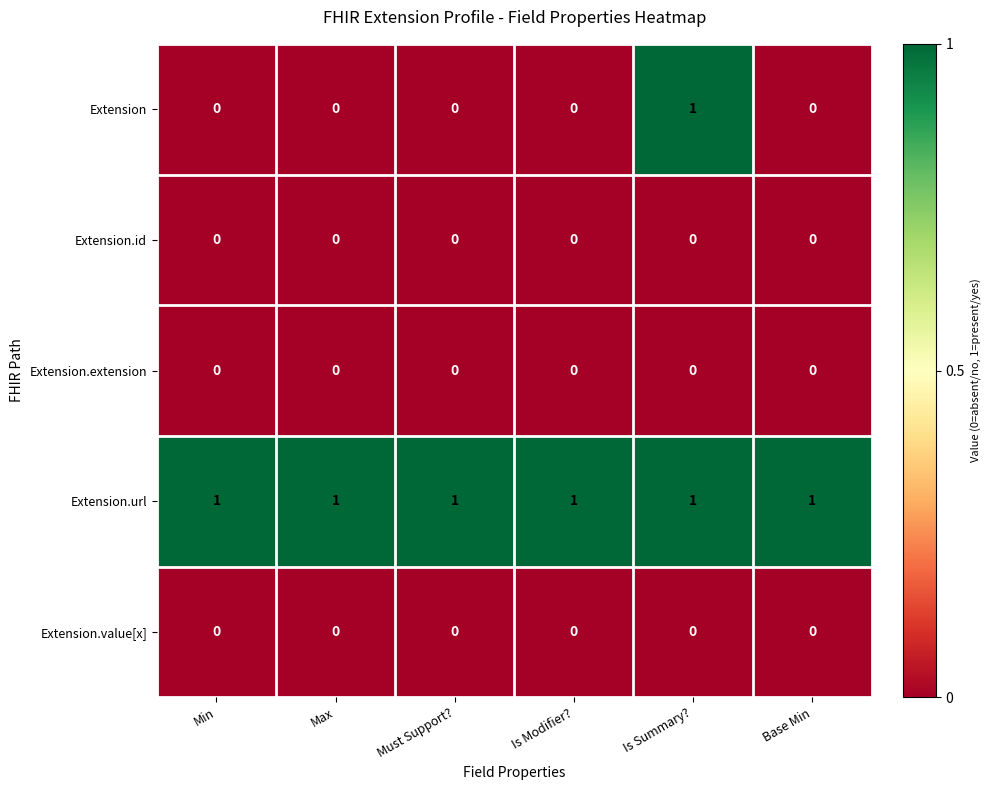

Reading left to right, what are all the values shown in this chart?

Extension: Min=0	Max=0	Must Support?=0	Is Modifier?=0	Is Summary?=1	Base Min=0
Extension.id: Min=0	Max=0	Must Support?=0	Is Modifier?=0	Is Summary?=0	Base Min=0
Extension.extension: Min=0	Max=0	Must Support?=0	Is Modifier?=0	Is Summary?=0	Base Min=0
Extension.url: Min=1	Max=1	Must Support?=1	Is Modifier?=1	Is Summary?=1	Base Min=1
Extension.value[x]: Min=0	Max=0	Must Support?=0	Is Modifier?=0	Is Summary?=0	Base Min=0